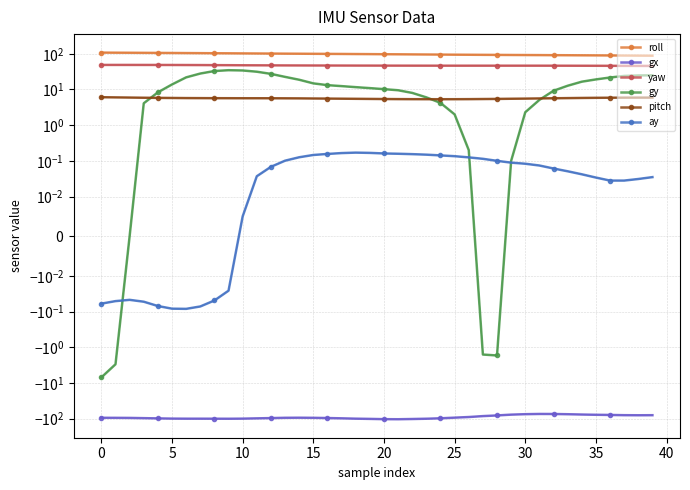

True or false: gx and gy cross at least once.

False